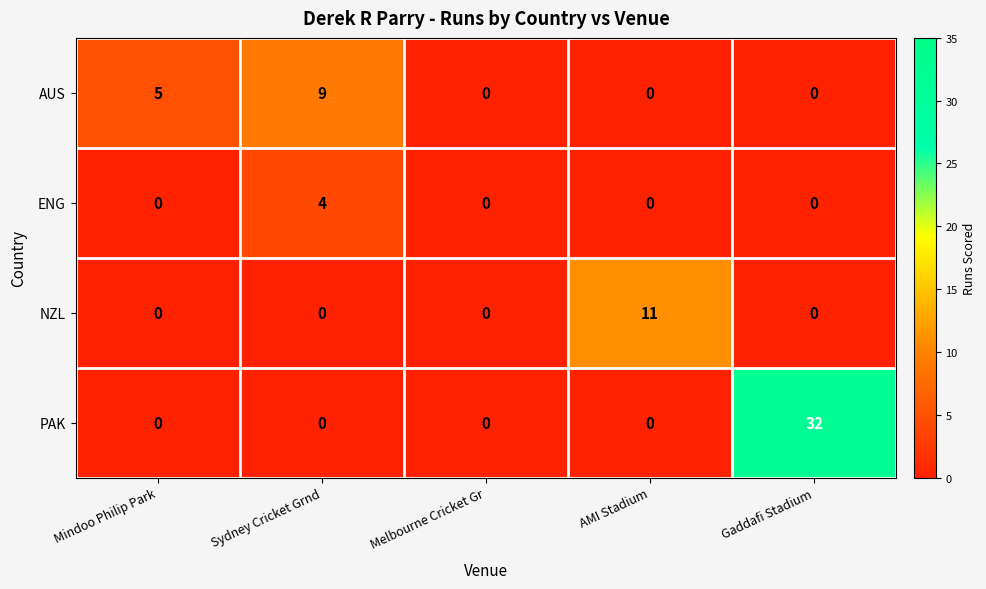

Which series has the largest total across all categories?

PAK